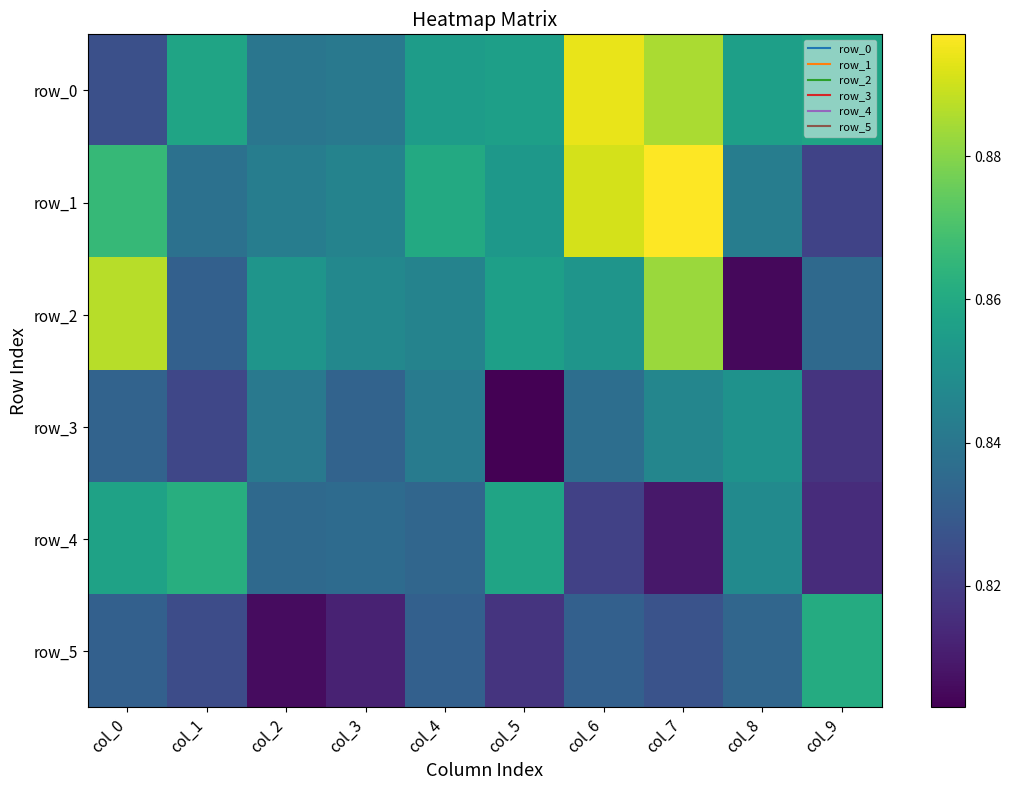

Which label corresponds to the smallest value in the chart?

col_5